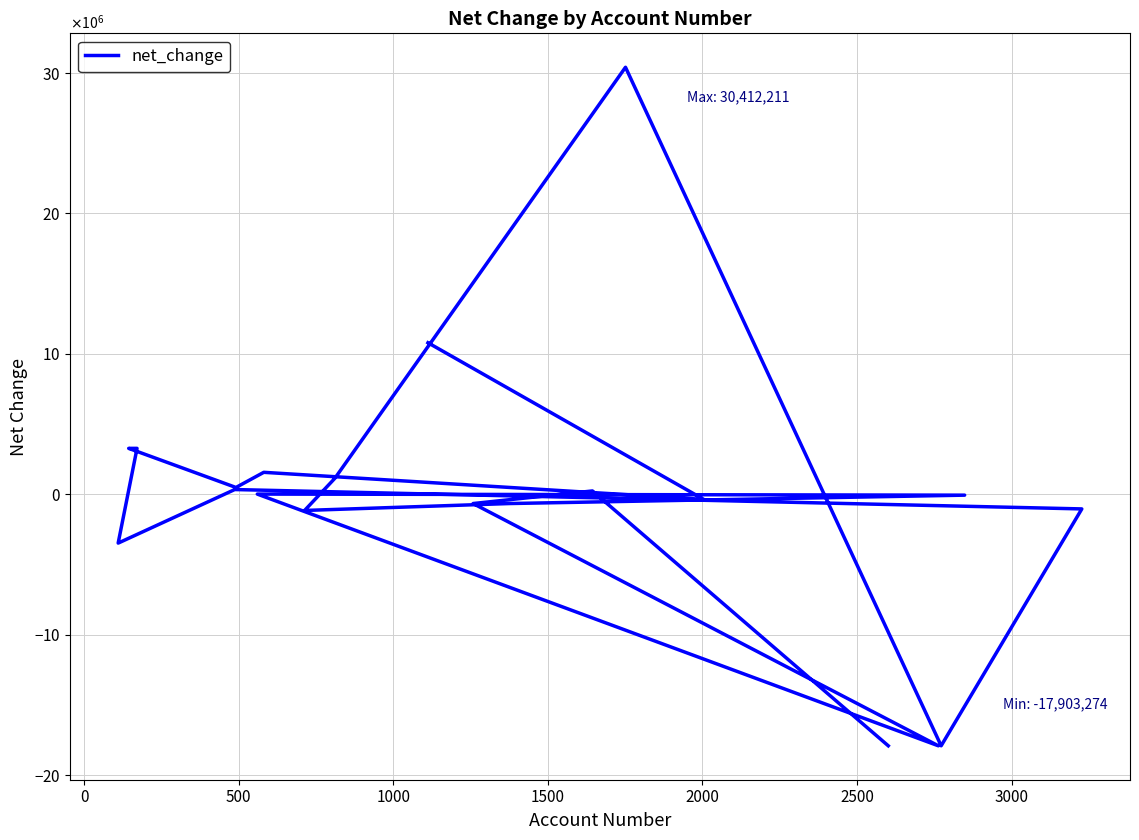

The chart shows a value of 4313467 at 1500. True or false?

False